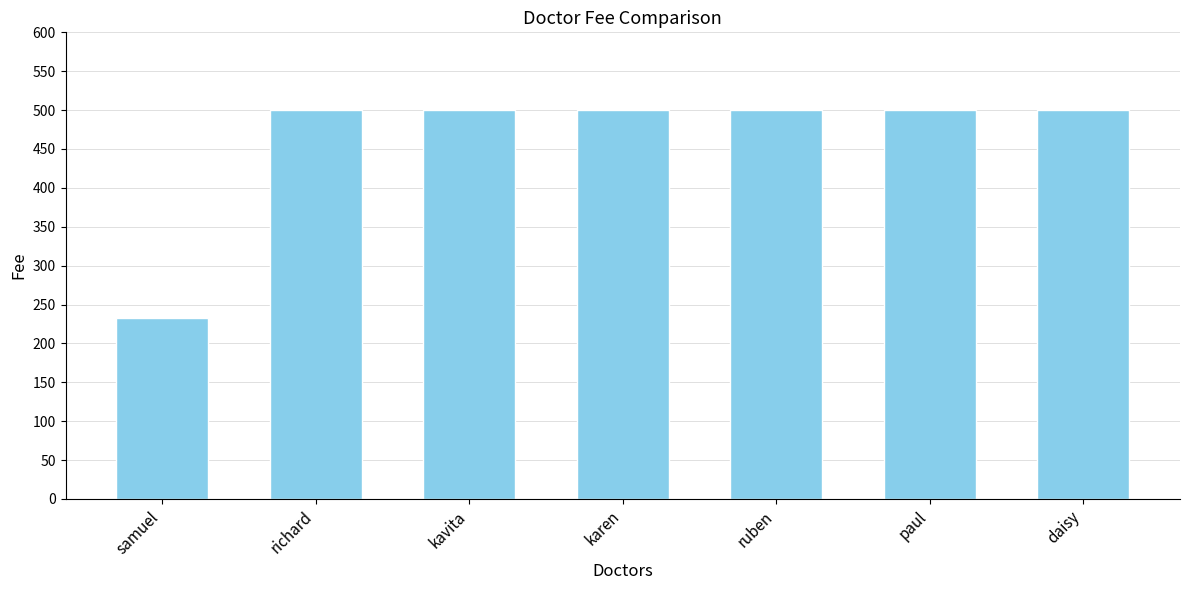

How many categories are shown in the chart?

7